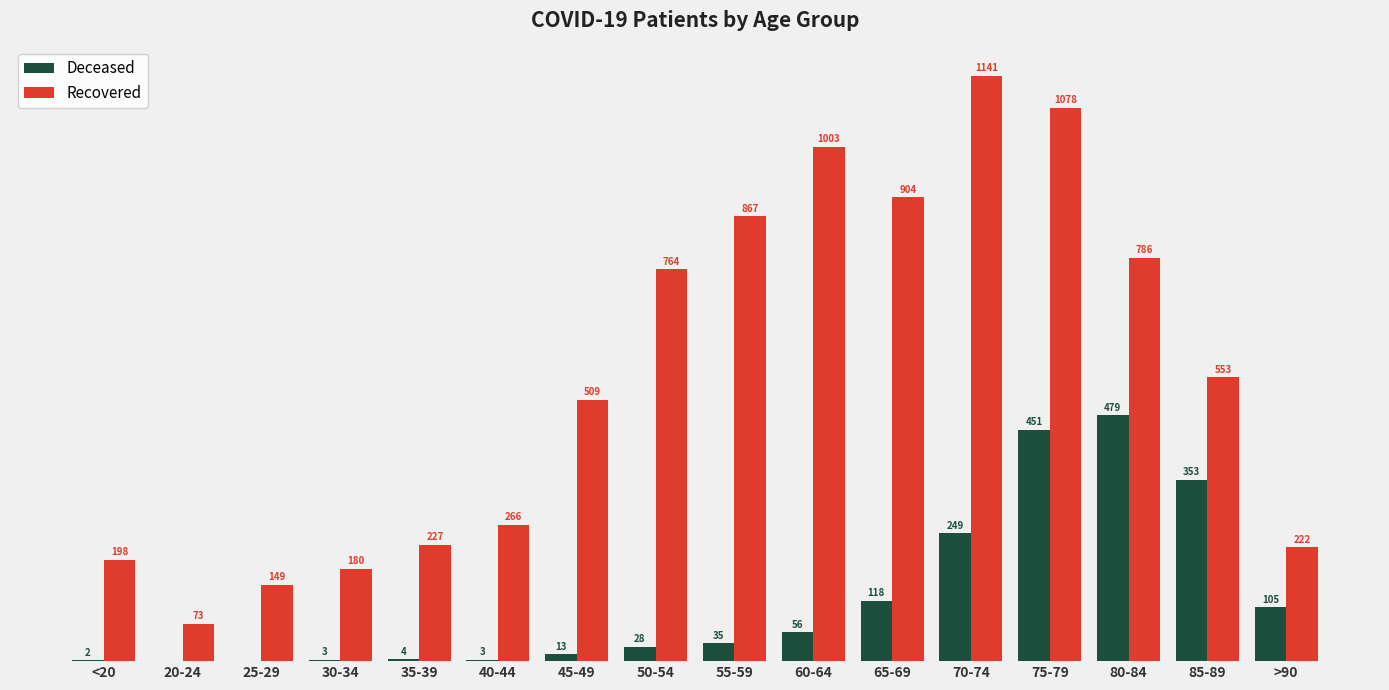

Which label corresponds to the largest value in the chart?

70-74